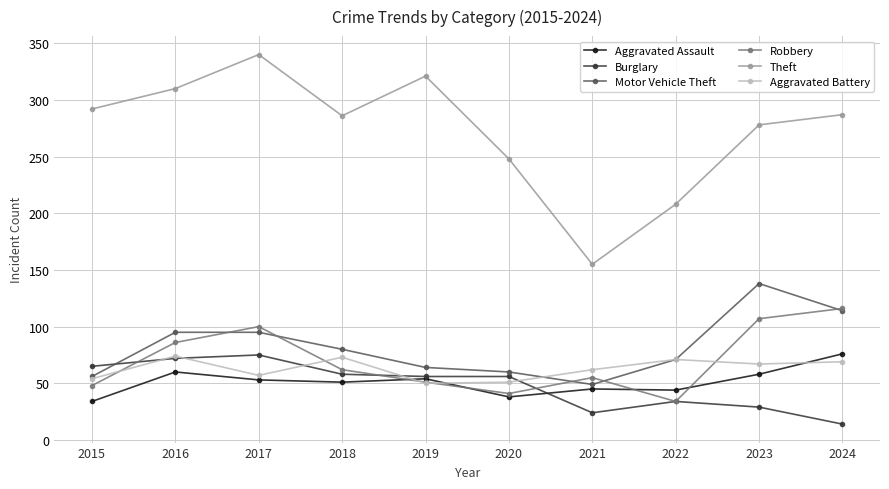

At which category does the chart reach its peak across all series?

2017